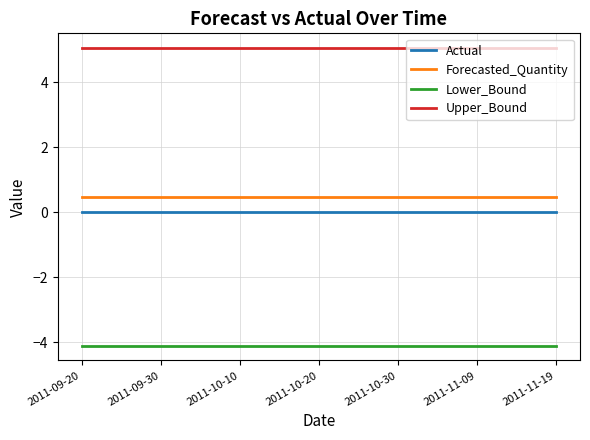

What are all the series names shown in the legend?

Actual, Forecasted_Quantity, Lower_Bound, Upper_Bound